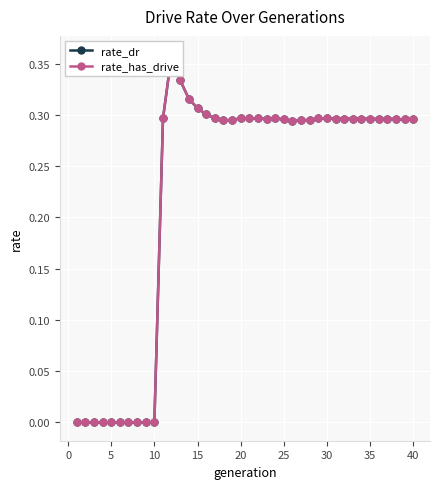

What is the difference between the maximum and minimum values in the rate_has_drive series?

0.4